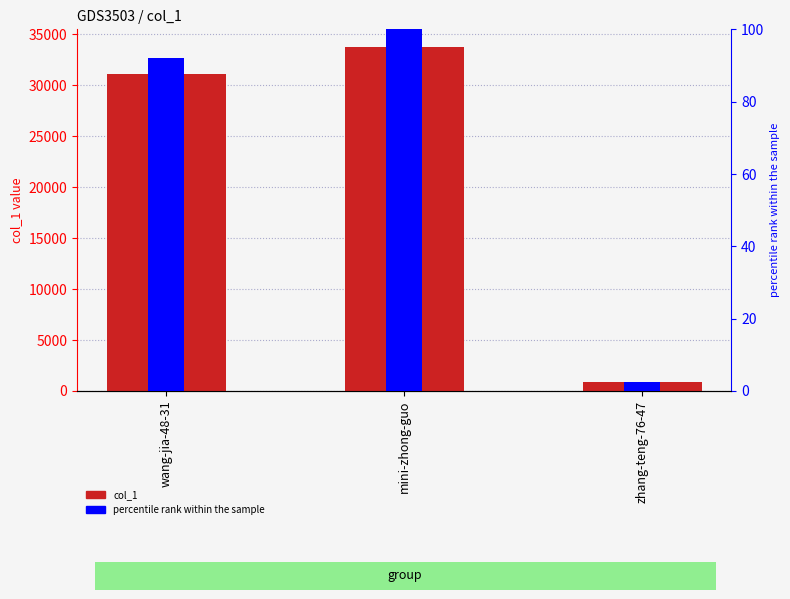

Does the chart contain any negative values?

No